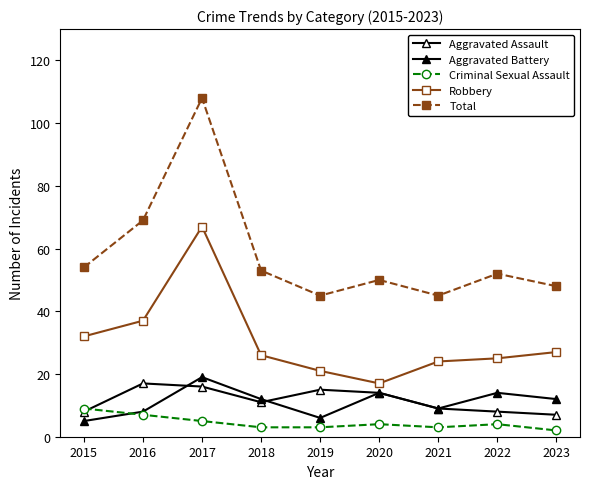

True or false: Aggravated Battery has more than 2 interior local peaks.

True